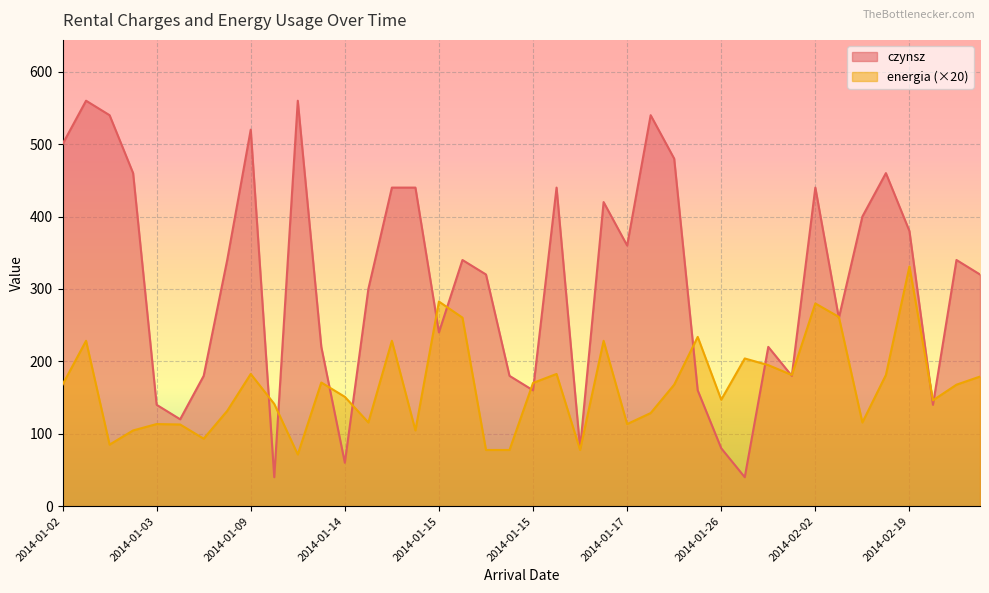

What is the difference between the second highest and second lowest values in the energia series?

205.0